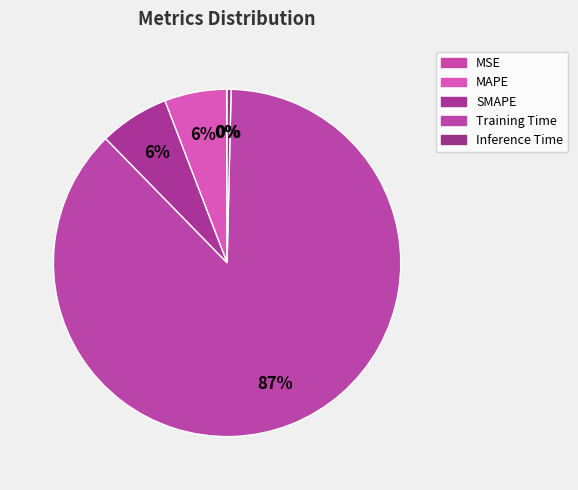

How many slices are in this pie chart?

5